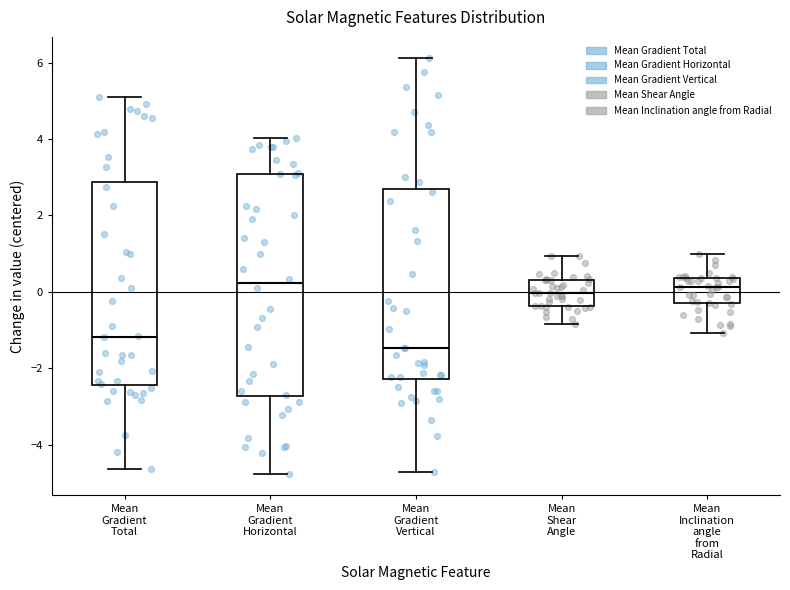

Reading left to right, transcribe this box plot: for each box, give where its median line is, the range the box spans, and where its two whiskers end, as read against the y-axis. The values are not printed on the chart, so give them approximately, as read against the axis.

Mean Gradient Total: median -1.2, box -2.4 to 2.8, whiskers -4.6 to 5.0
Mean Gradient Horizontal: median 0.2, box -2.8 to 3.0, whiskers -4.8 to 4.0
Mean Gradient Vertical: median -1.4, box -2.2 to 2.6, whiskers -4.8 to 6.2
Mean Shear Angle: median 0.0, box -0.4 to 0.4, whiskers -0.8 to 1.0
Mean Inclination angle from Radial: median 0.2, box -0.2 to 0.4, whiskers -1.0 to 1.0